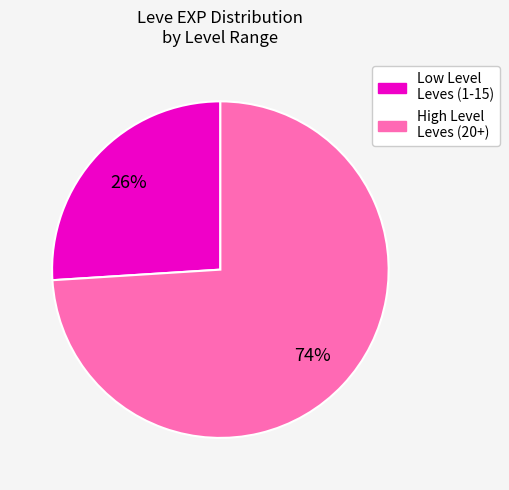

Is there any slice that represents more than half of the pie?

Yes